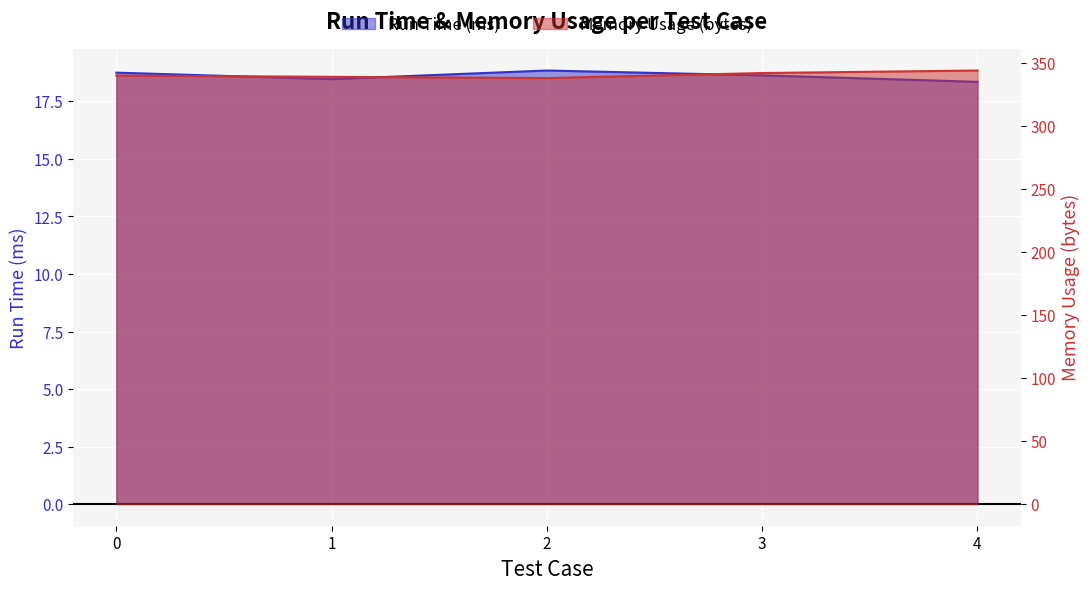

Where does the Memory Usage (bytes) series first go above 340?

3